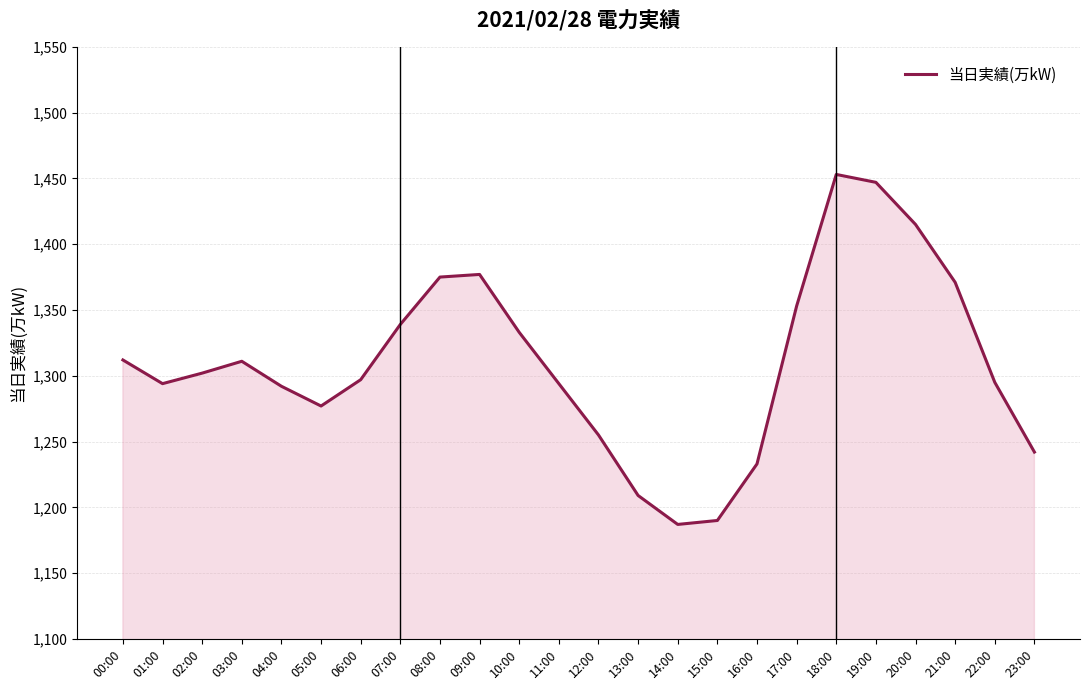

Where is the data nearest to the value 1320?

00:00